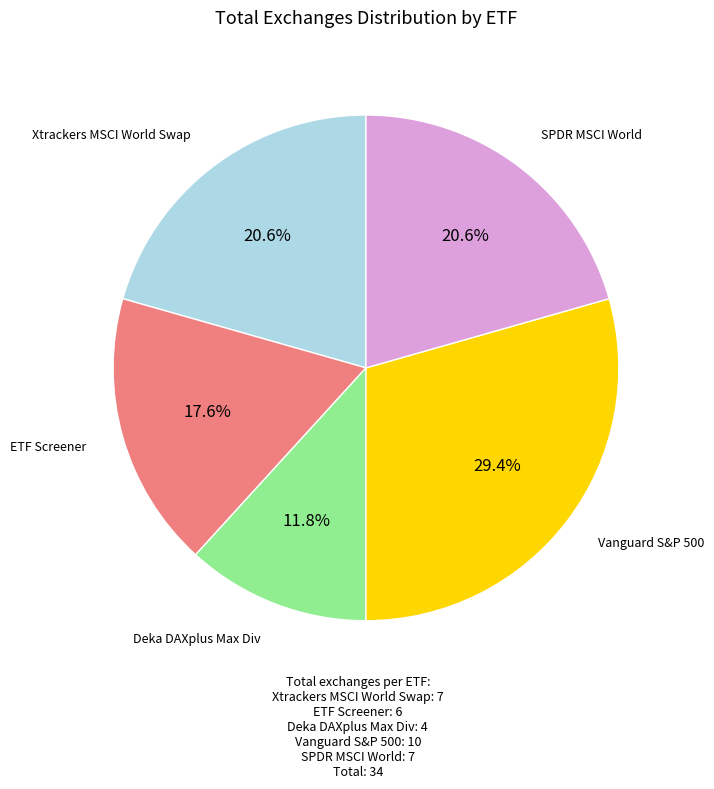

Is there a majority slice in this chart?

No